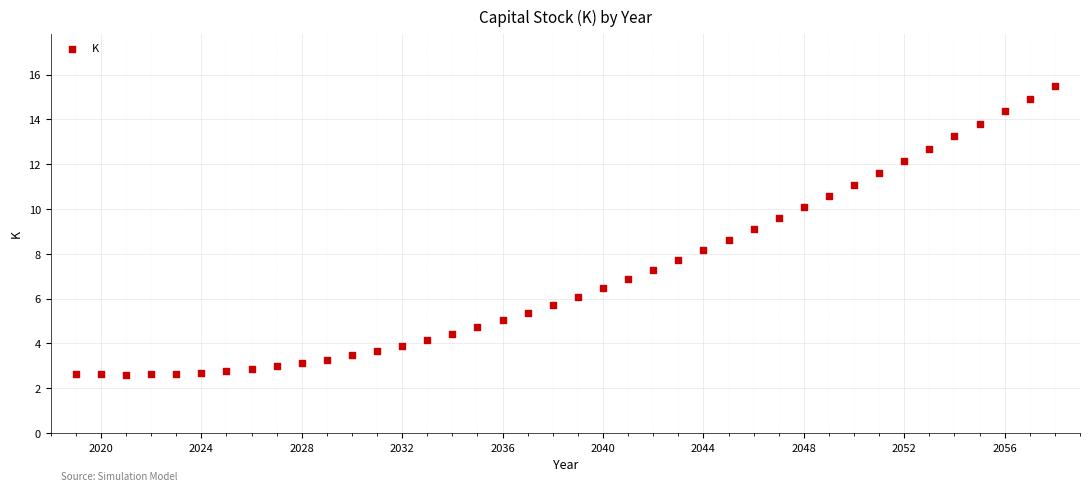

What is the range of X values (max minus min)?

39.0